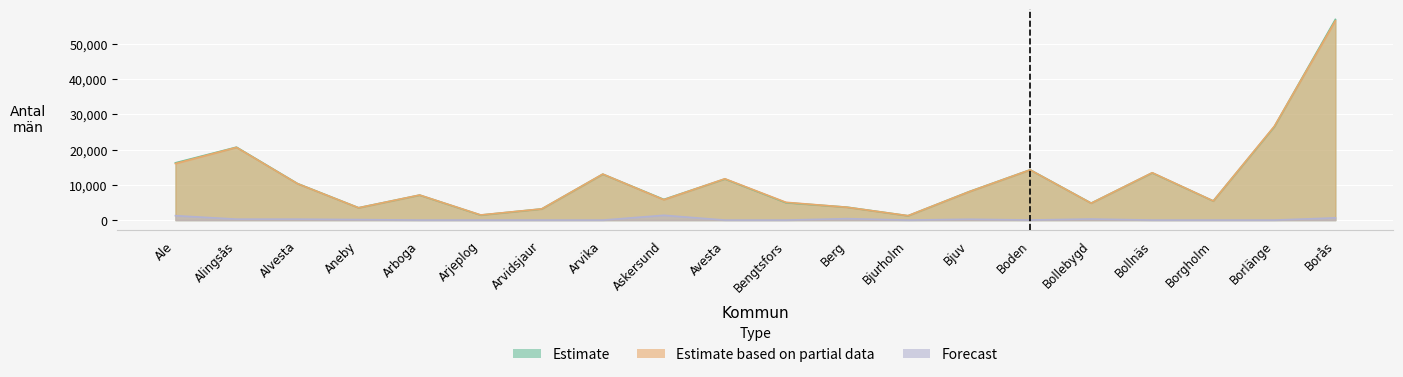

What is the highest value of the Forecast series?

1365